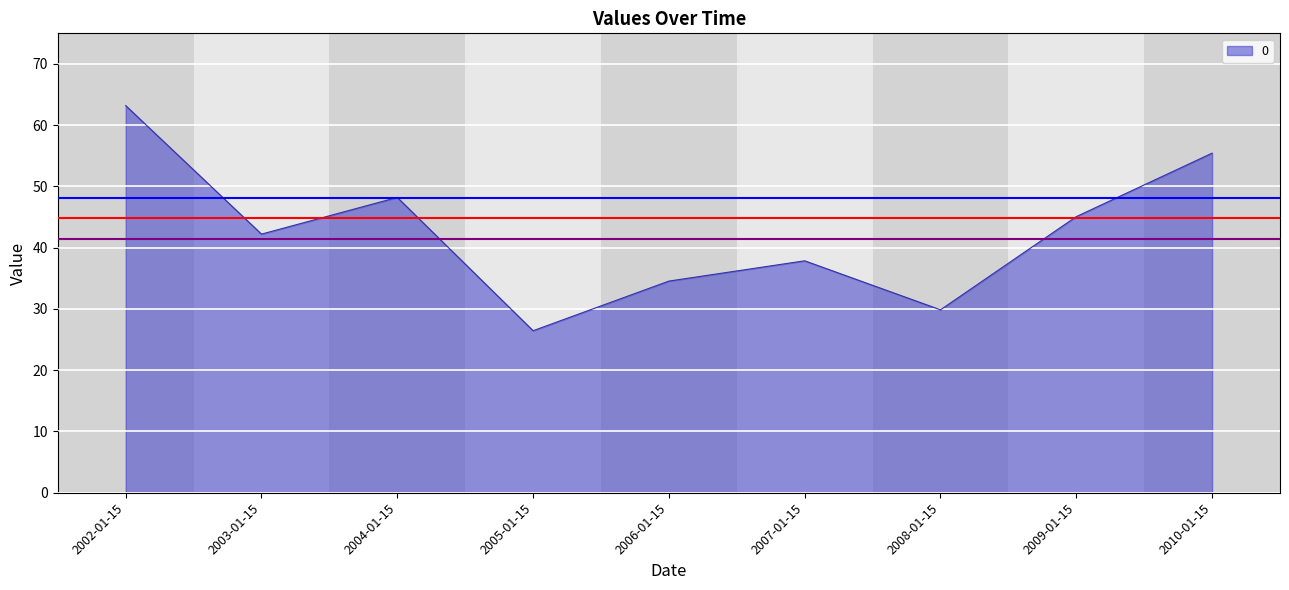

What is the difference between the maximum and minimum values?

36.8